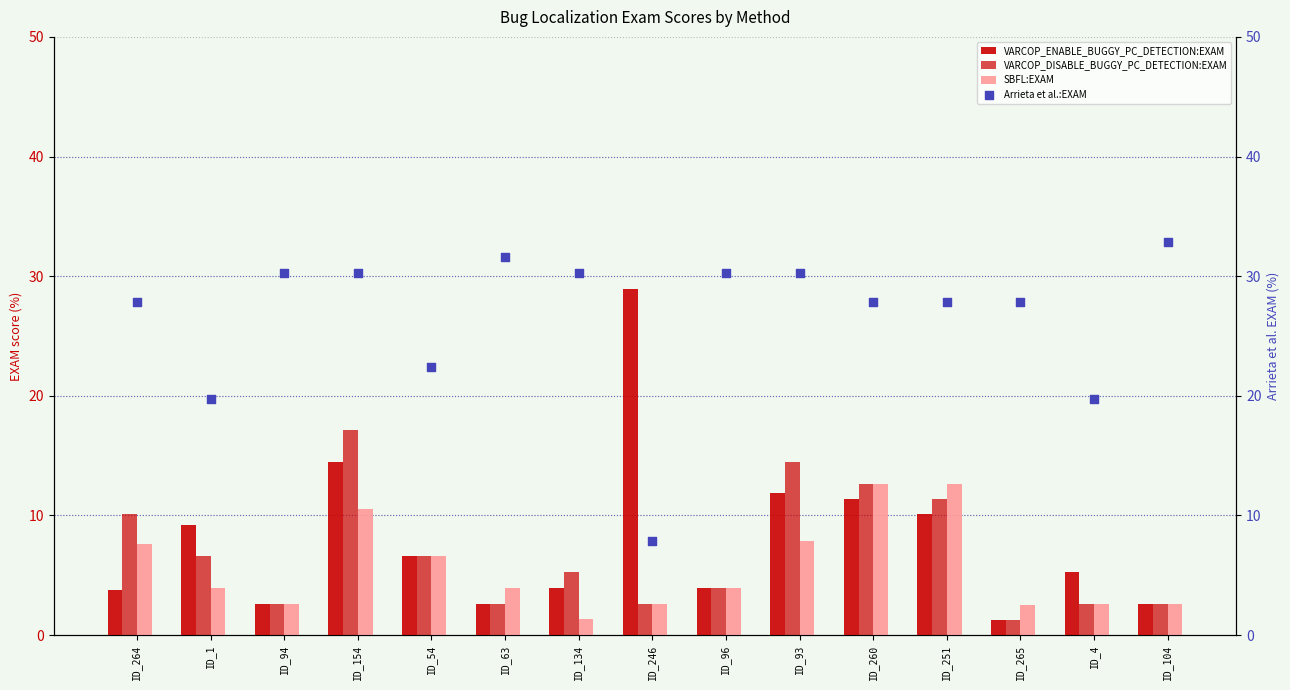

What are all the series names shown in the legend?

VARCOP_ENABLE_BUGGY_PC_DETECTION:EXAM, VARCOP_DISABLE_BUGGY_PC_DETECTION:EXAM, SBFL:EXAM, Arrieta et al.:EXAM